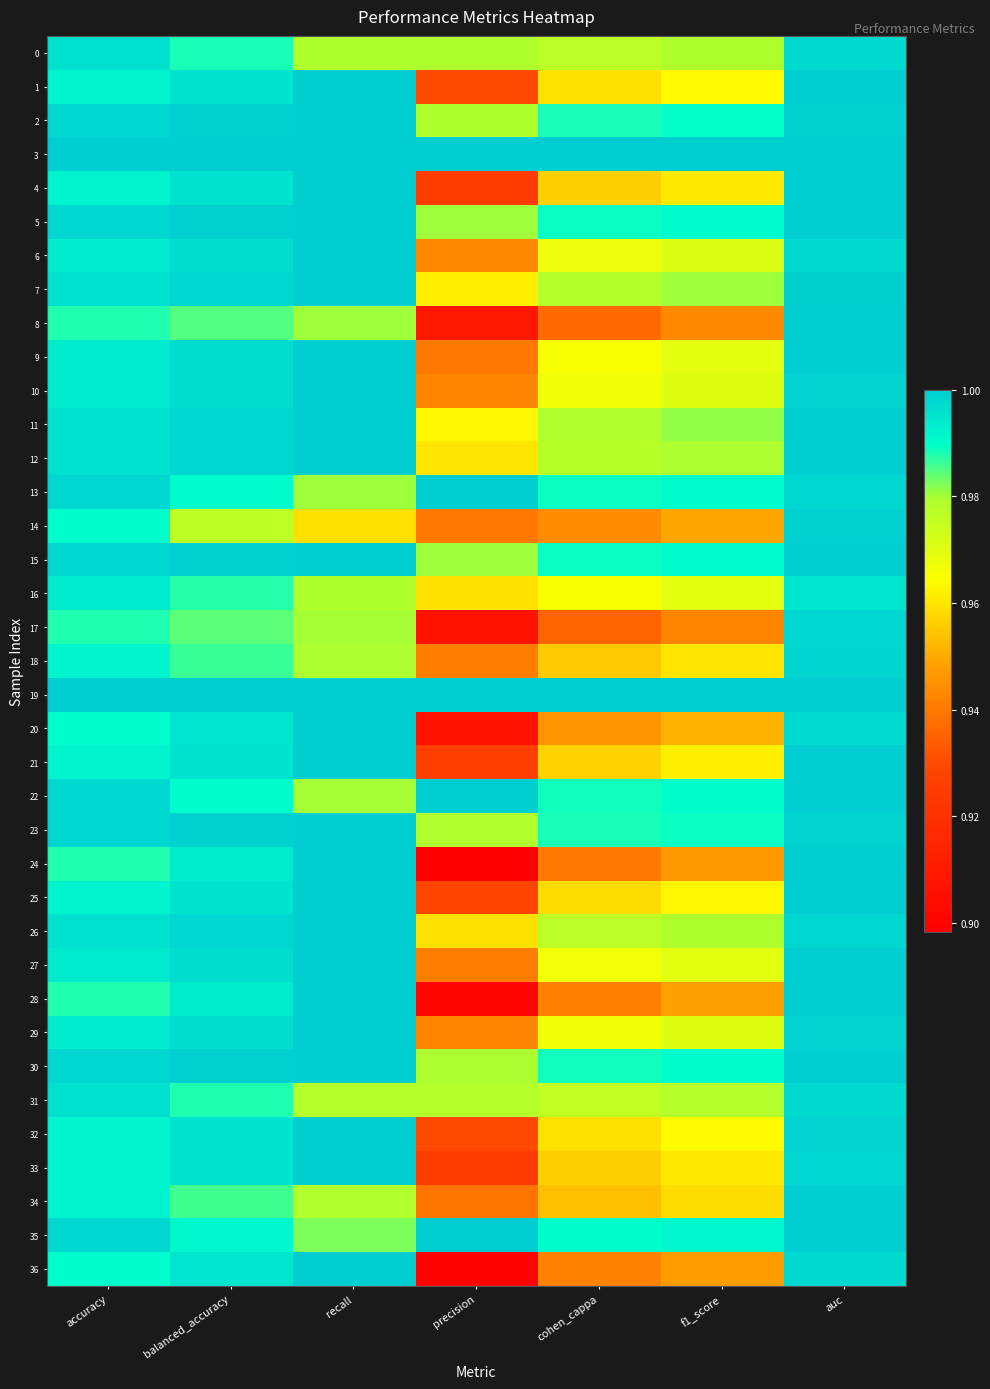

What is the total value across all series at recall?

36.8